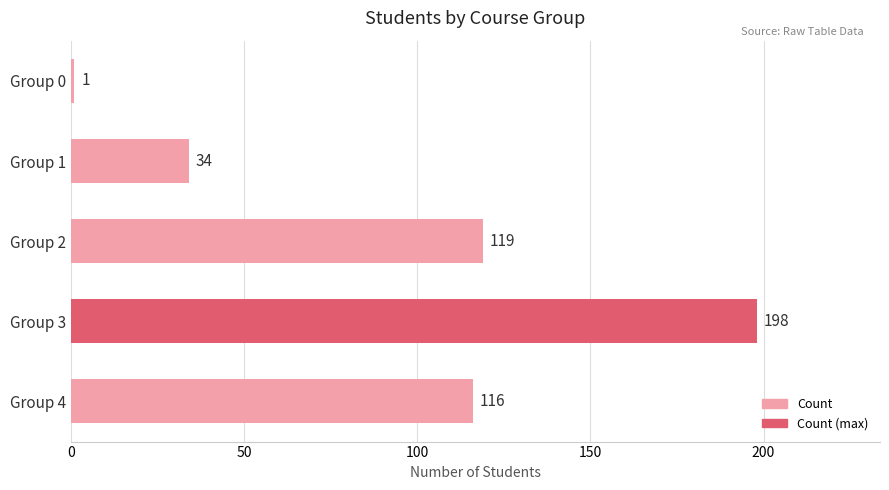

What is the value of the 4th bar from the top?

198